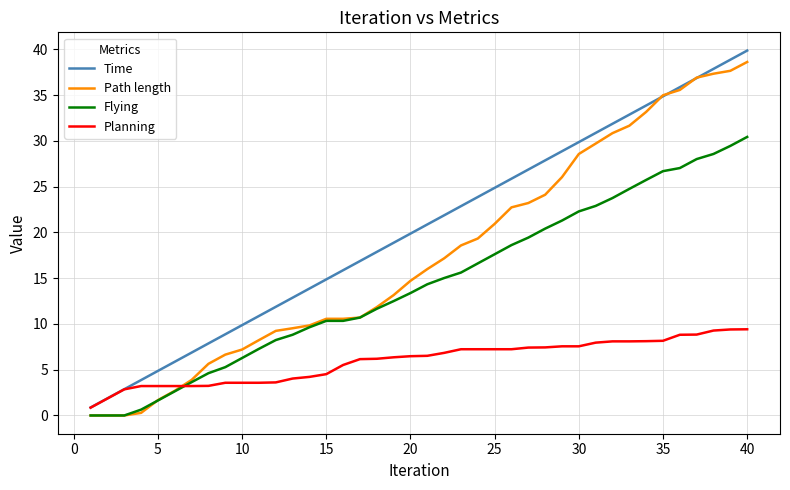

Which series has the largest total across all categories?

Time